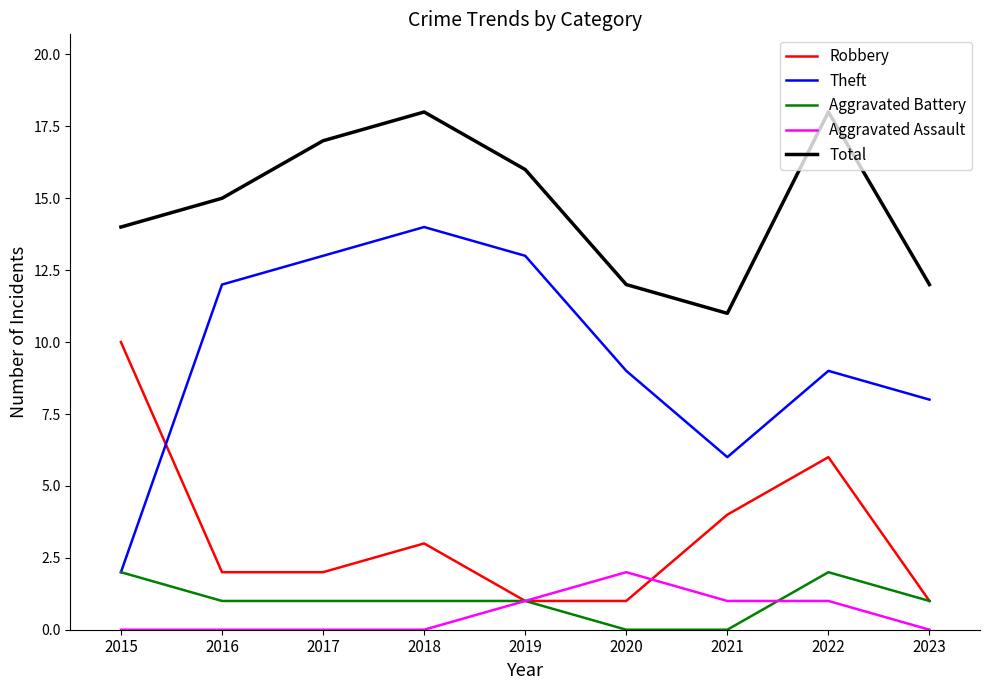

How many lines are shown in the chart?

5